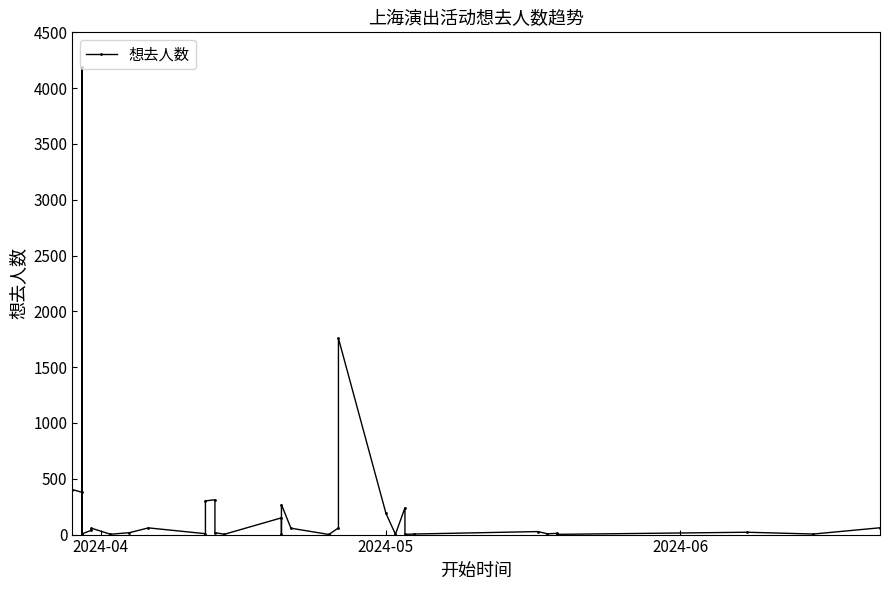

How many interior local valleys (lower than both neighbors) does the data have?

12